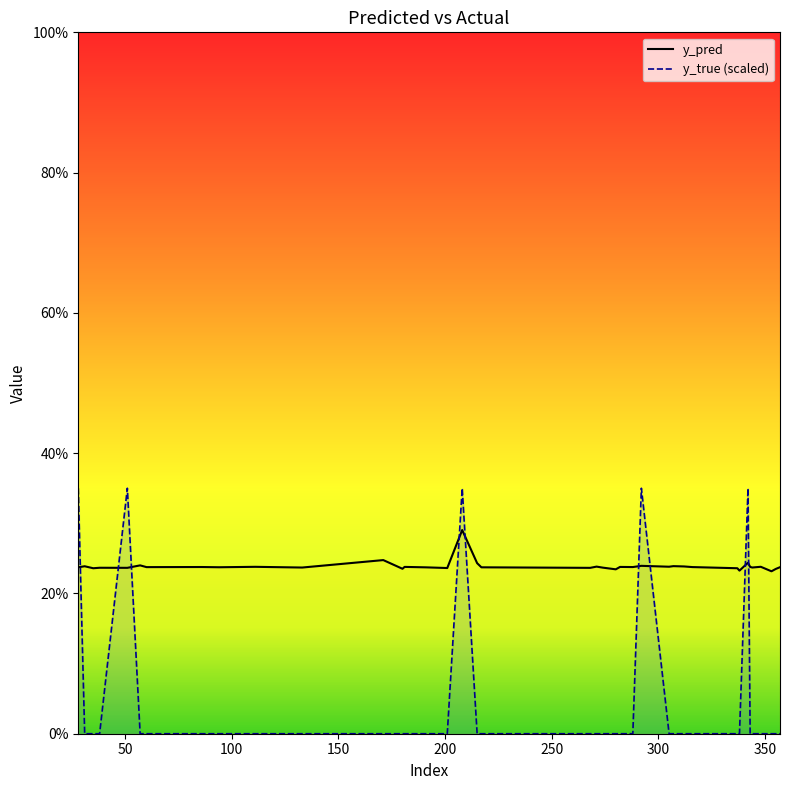

Does the chart display data point markers on the line(s)?

No